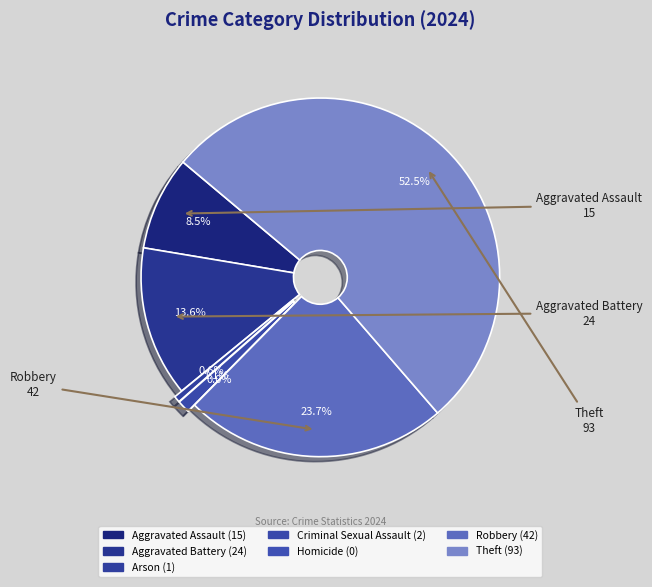

The Robbery slice represents 36% of the pie. True or false?

False